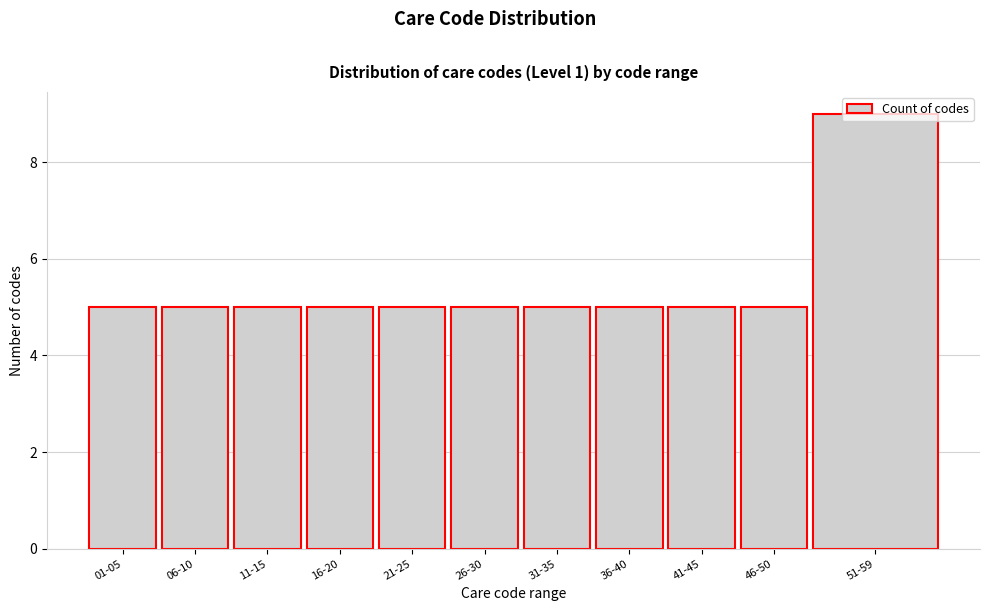

What is the difference between the maximum and minimum values?

4